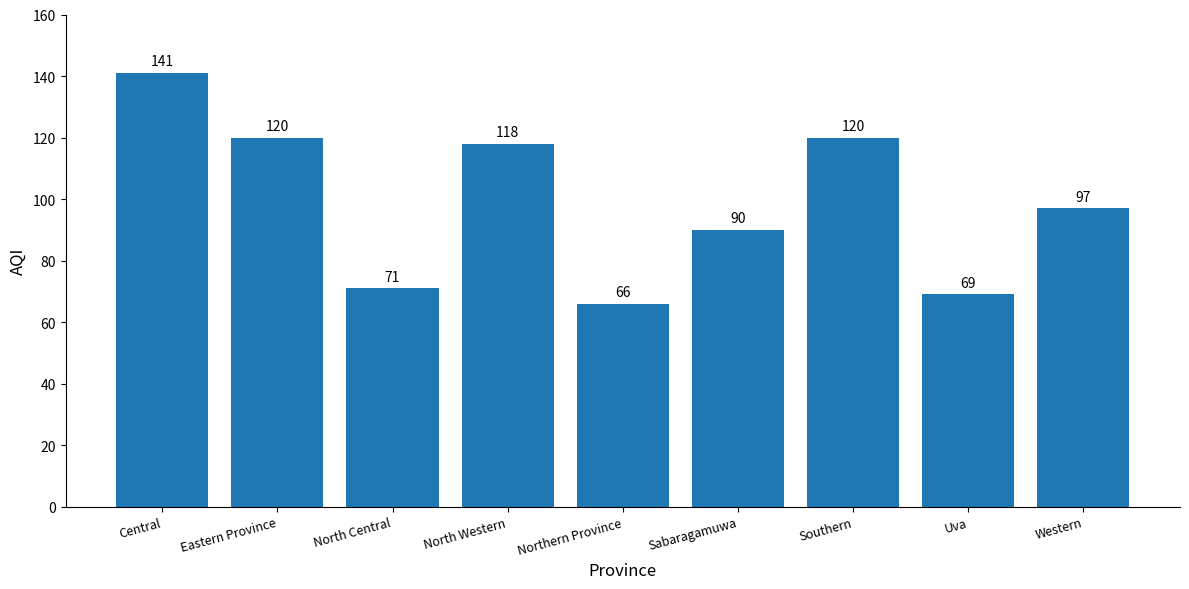

Where does the data first go above 97?

Central